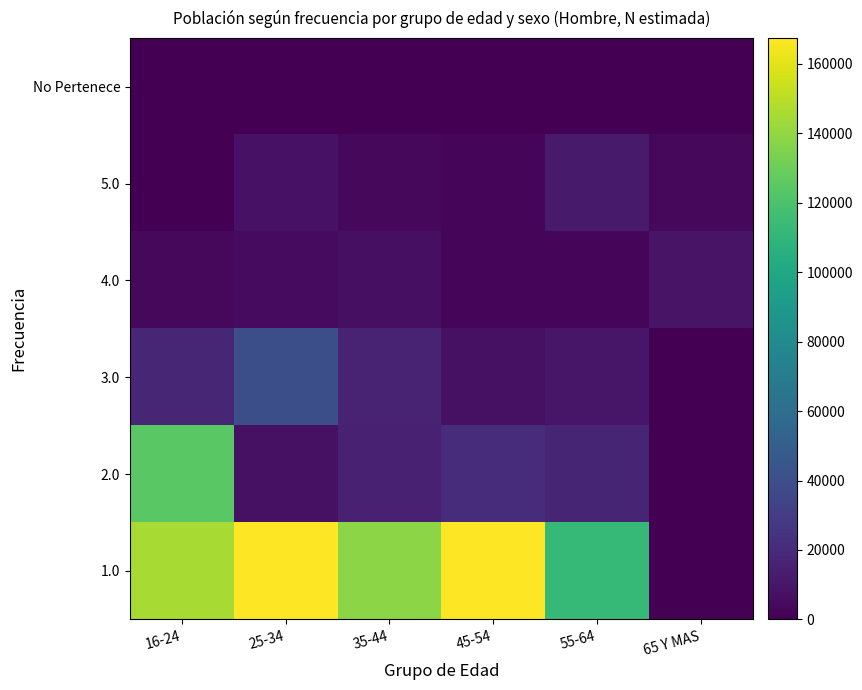

At 55-64, list the series in order from smallest to largest.

No Pertenece, 4.0, 3.0, 5.0, 2.0, 1.0